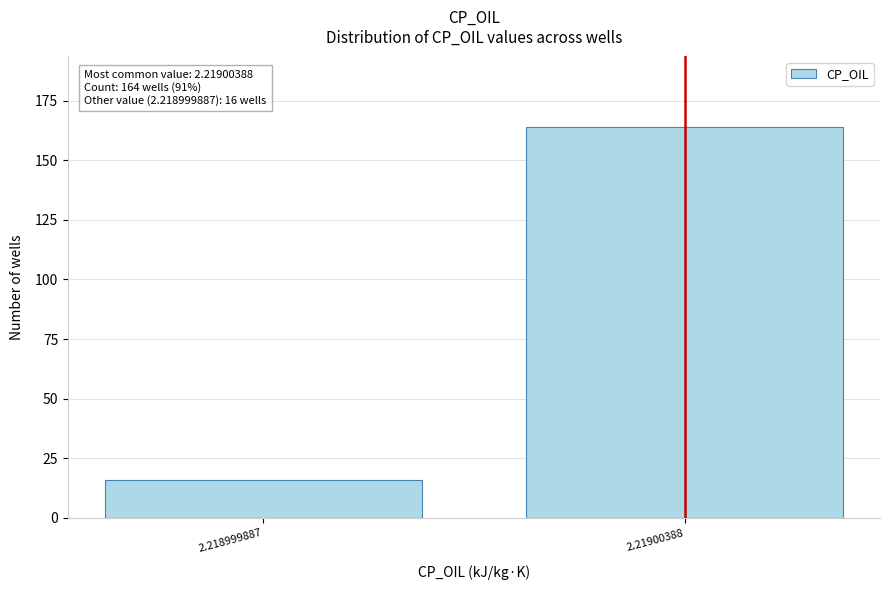

Reading left to right, what are all the values shown in this chart?

16	164